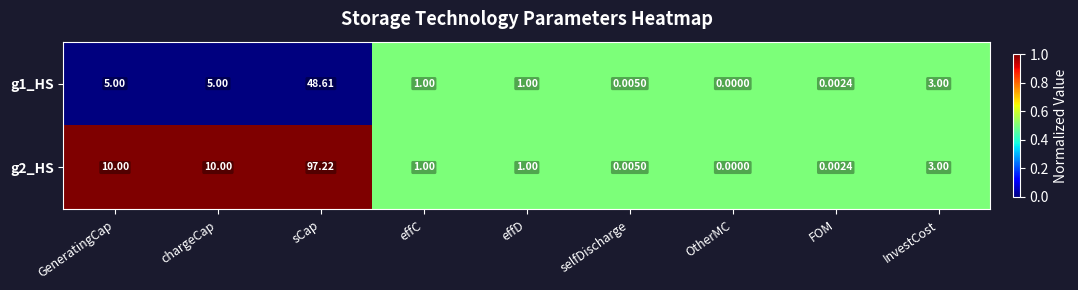

At which category is the sum across all series the highest?

sCap